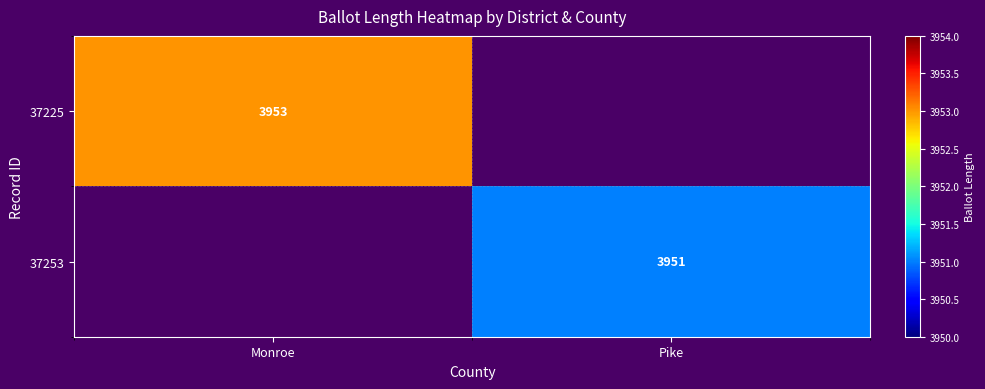

At how many categories does at least one series exceed 142?

2